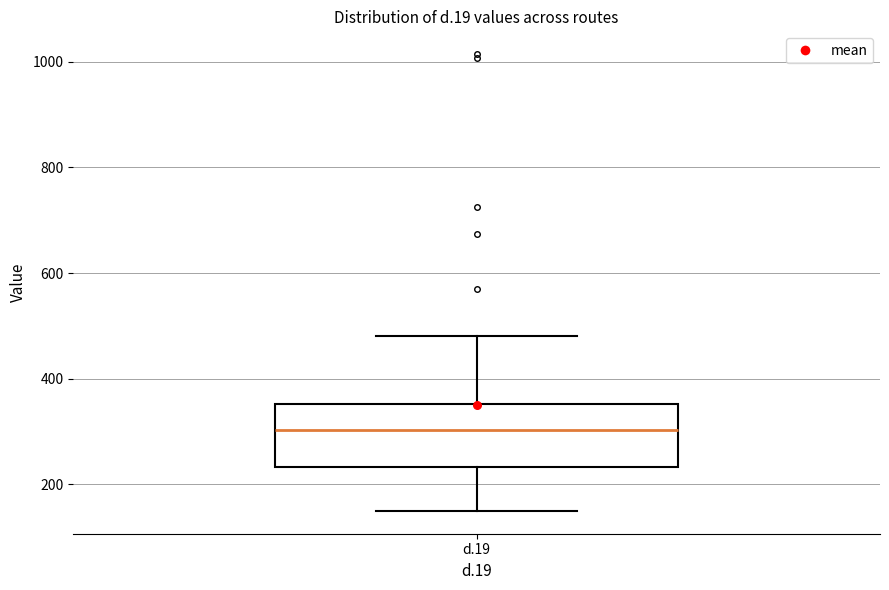

Transcribe this box plot: give where the median line is, the range the box spans, and where the two whiskers end, as read against the y-axis. The values are not printed on the chart, so give them approximately, as read against the axis.

median 300, box 240 to 360, whiskers 140 to 480